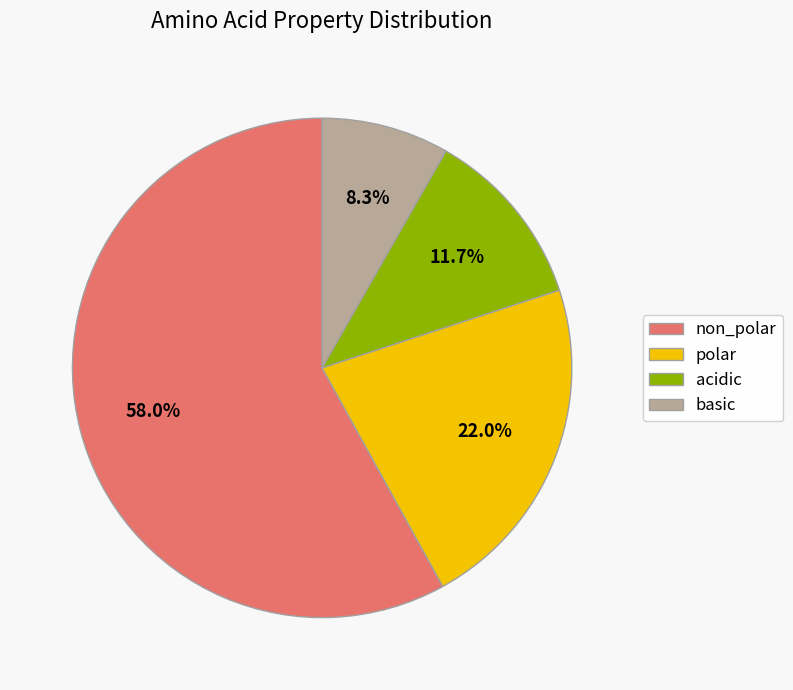

Is there any slice that represents more than half of the pie?

Yes